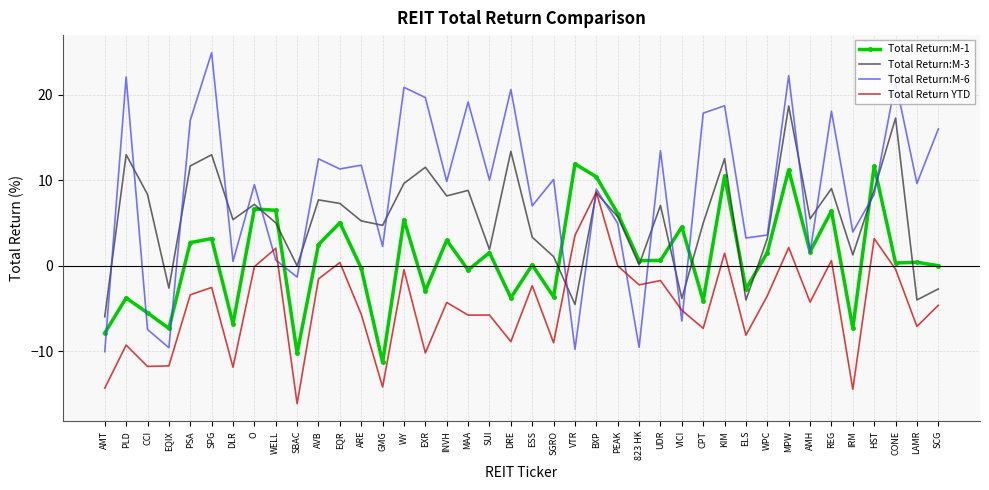

Where is Total Return:M-6 nearest to the value 7?

ESS